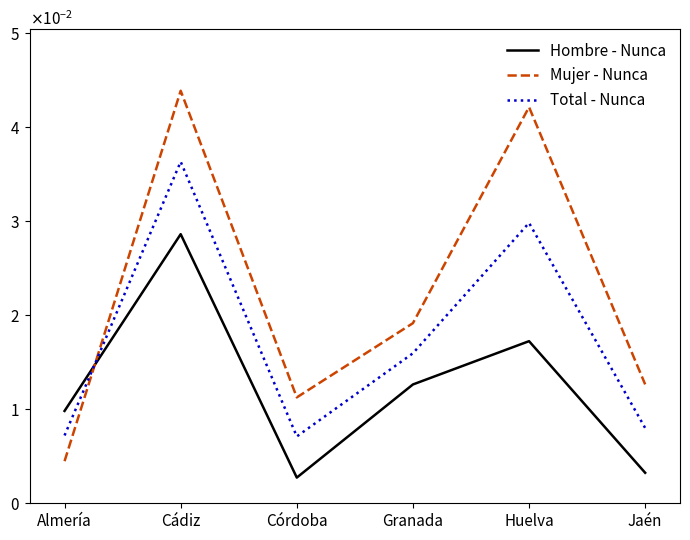

True or false: Hombre - Nunca and Mujer - Nunca cross at least once.

True